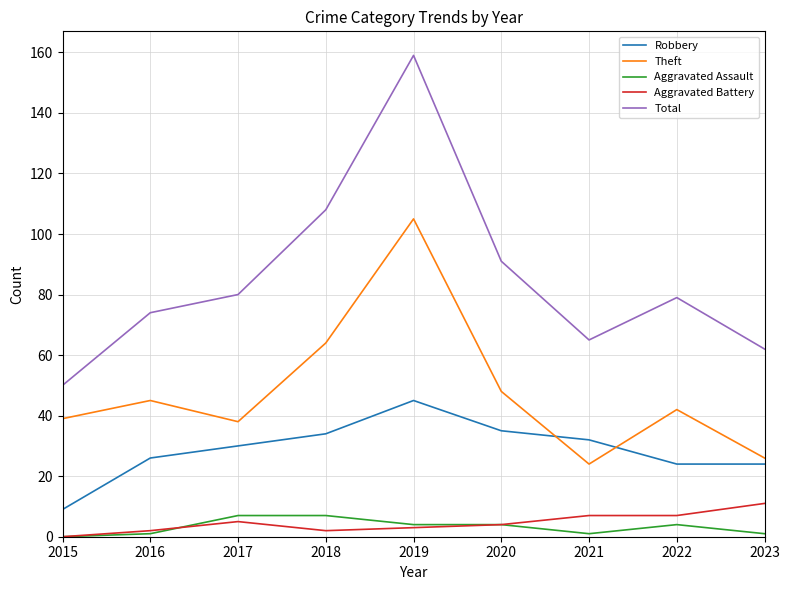

What is the maximum value shown in the chart?

159